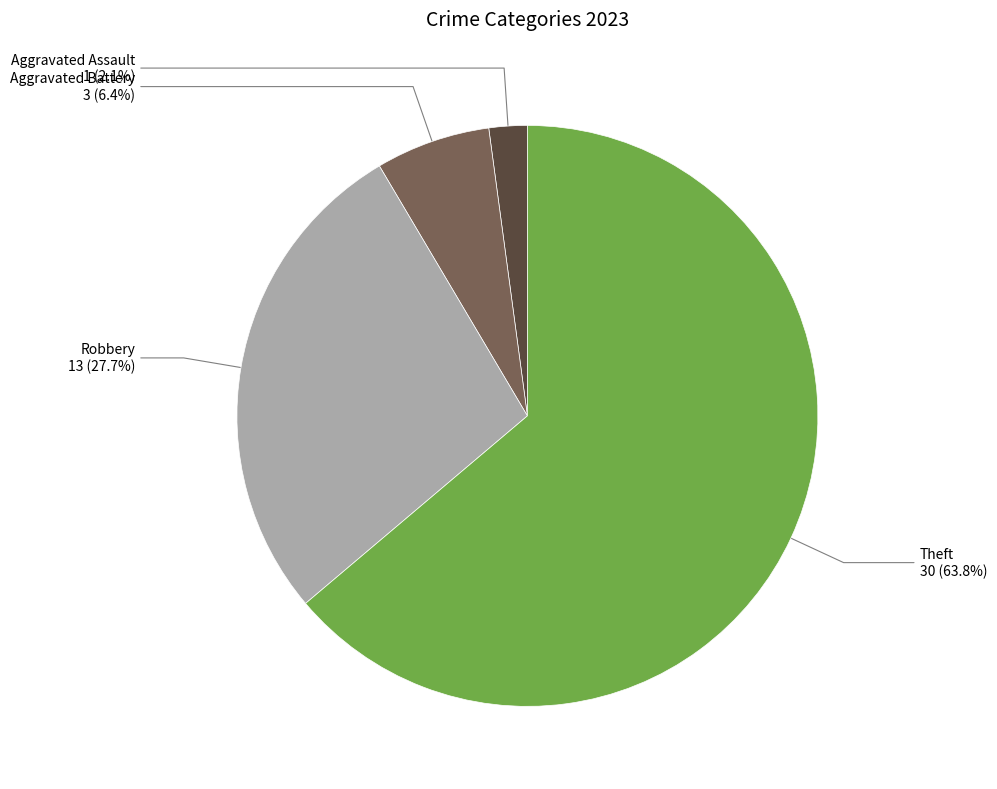

Is there a majority slice in this chart?

Yes